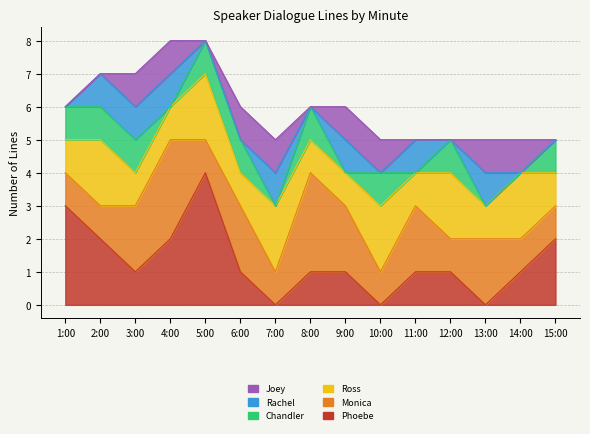

True or false: Chandler and Ross cross at least once.

False